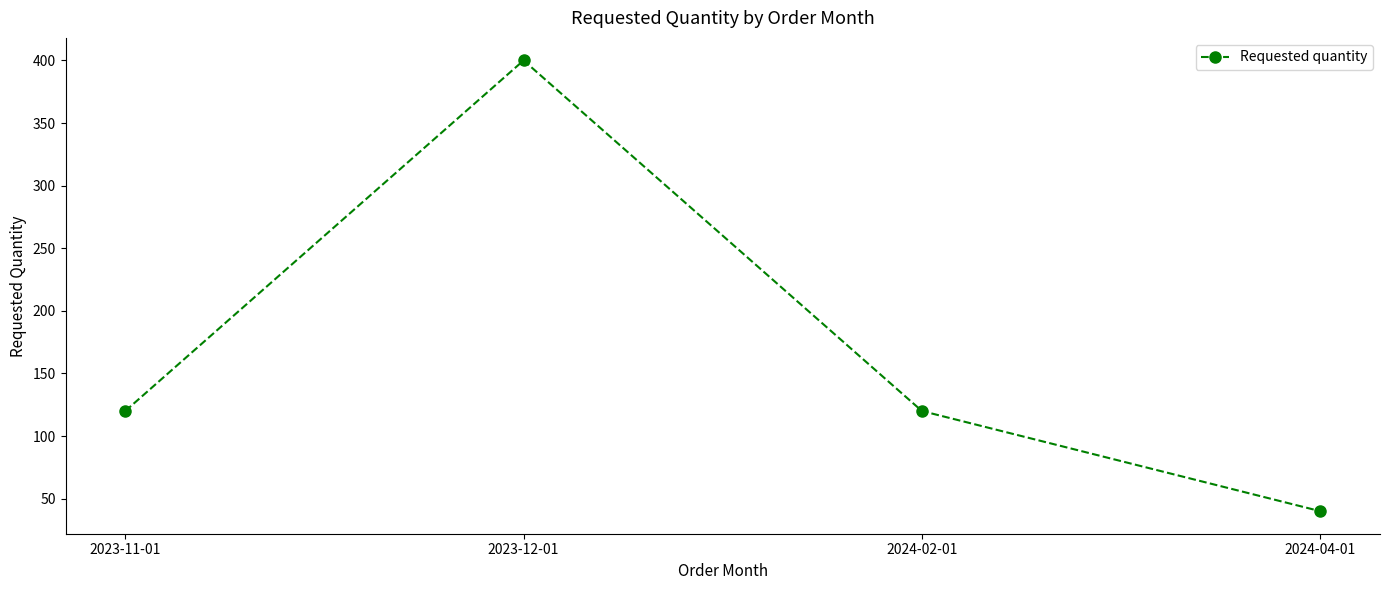

Reading left to right, list all the values displayed in this chart.

2023-11-01=120	2023-12-01=400	2024-02-01=120	2024-04-01=40